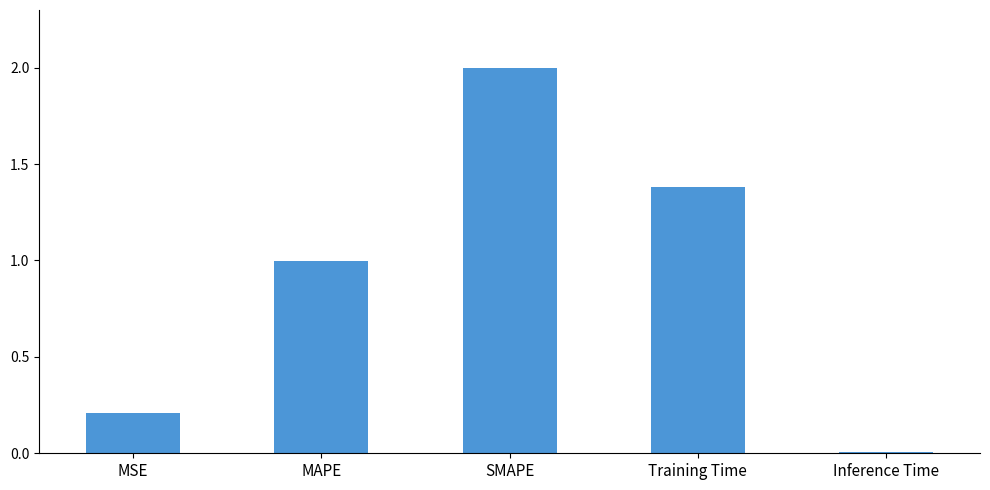

List the labels in order of value, largest first.

SMAPE, Training Time, MAPE, MSE, Inference Time